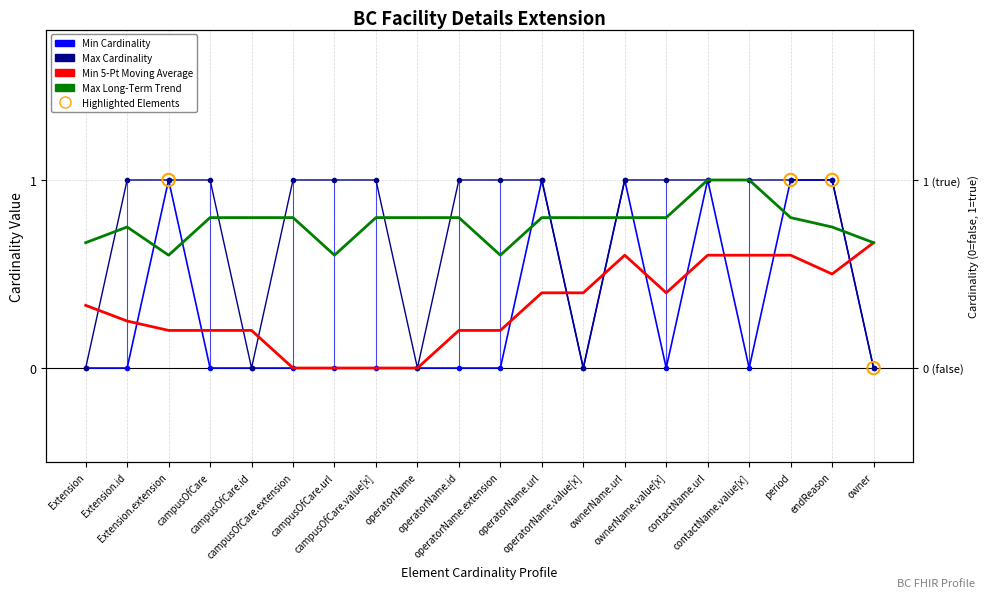

Which series contains the highest Y value?

Min Cardinality